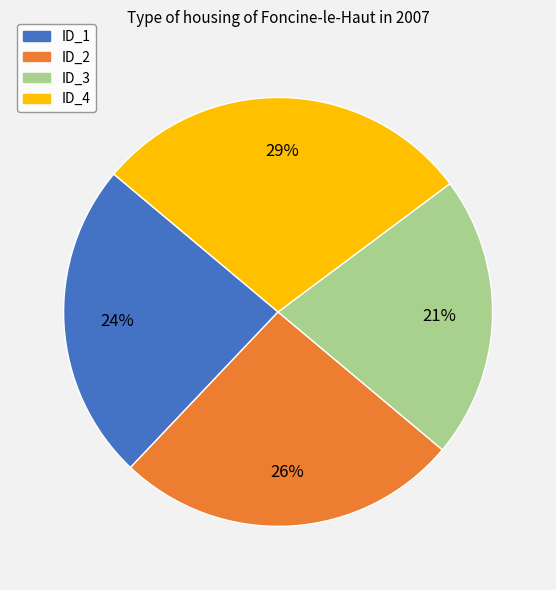

True or false: ID_4 accounts for 22% of the total.

False